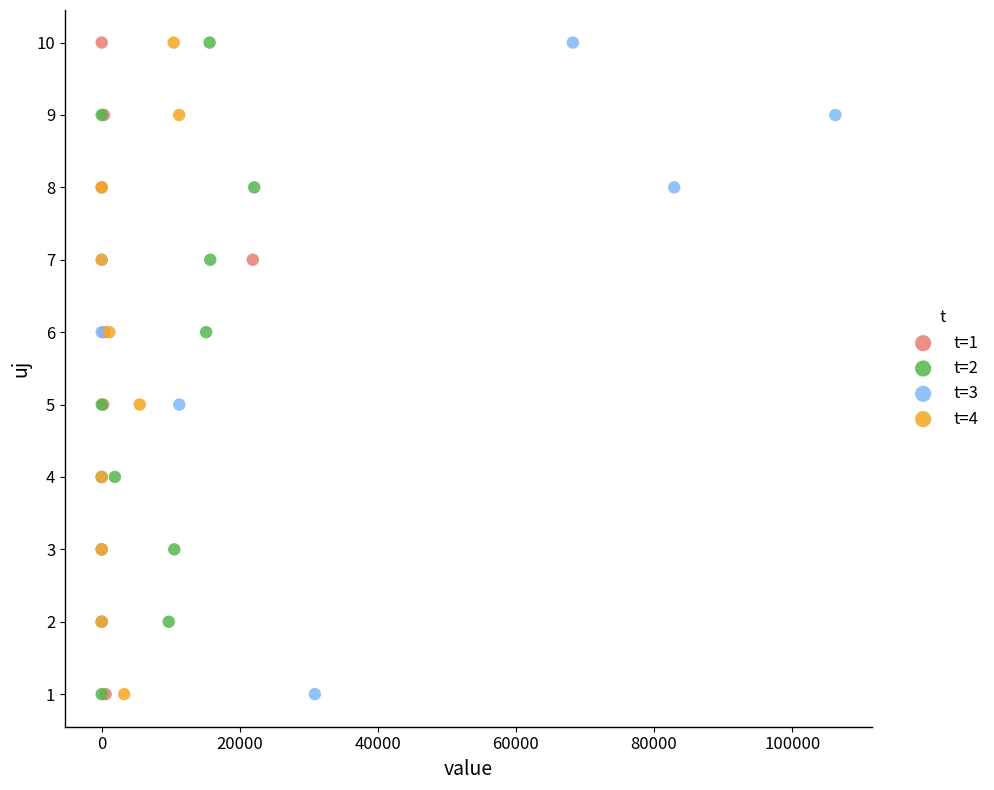

What are all the series names shown in the legend?

t=1, t=2, t=3, t=4